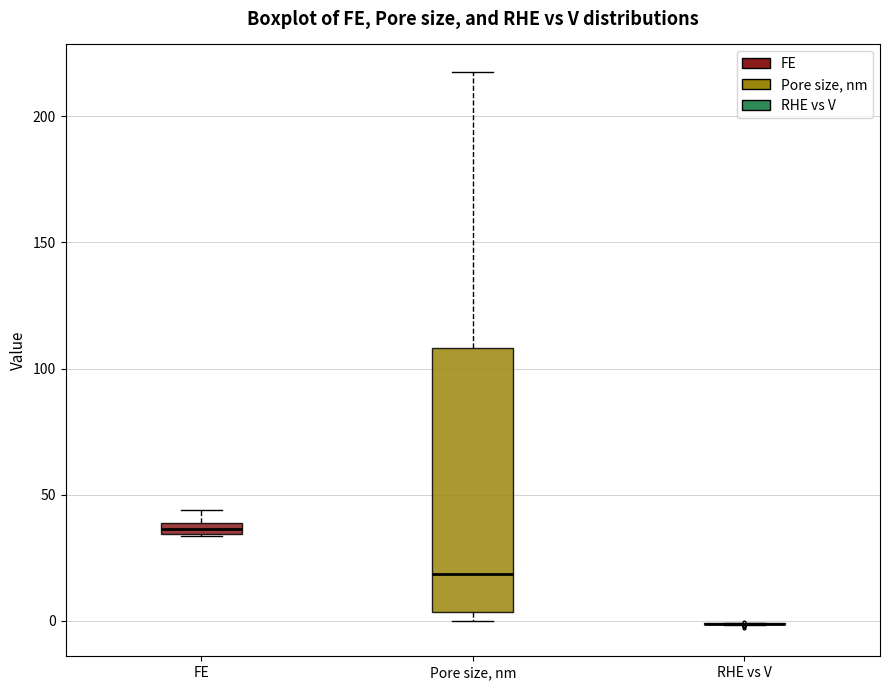

Where is the lower edge of the box for Pore size, nm on the y-axis? The values are not printed on the chart, so give them approximately, as read against the axis.

5